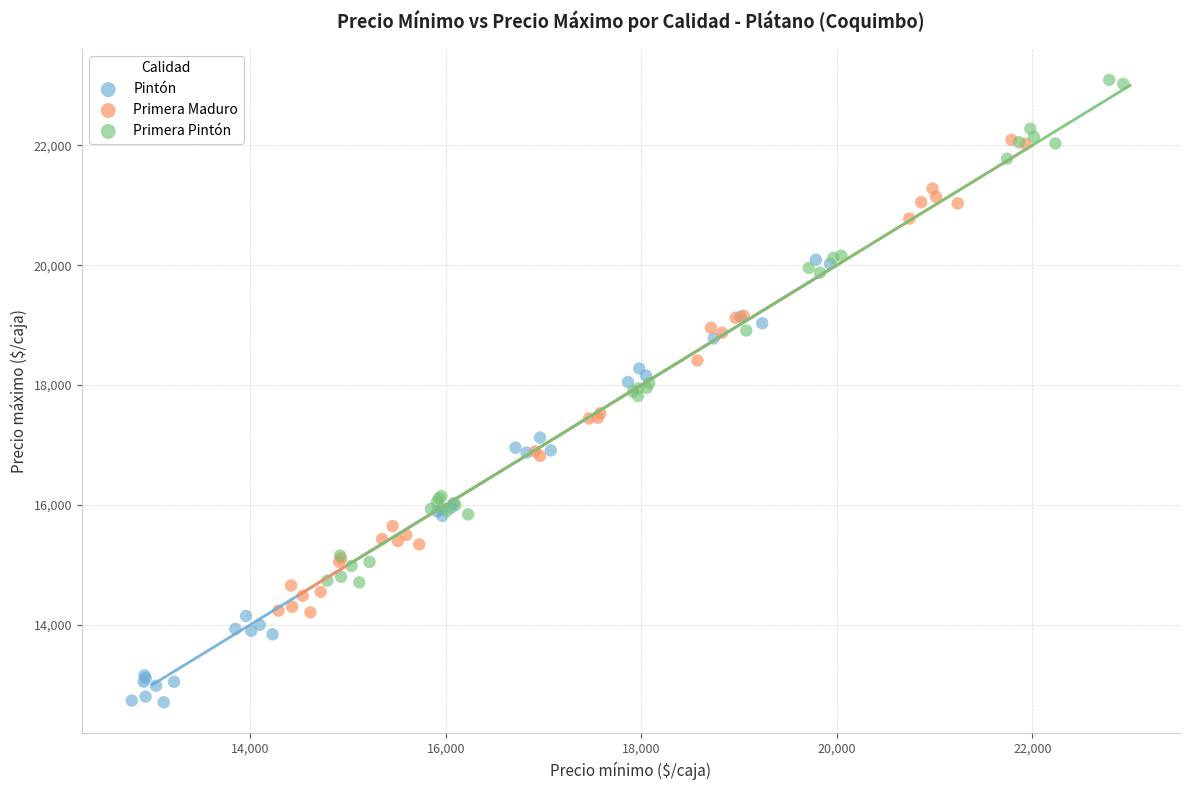

Which series has the widest spread of Y values?

Primera Pintón